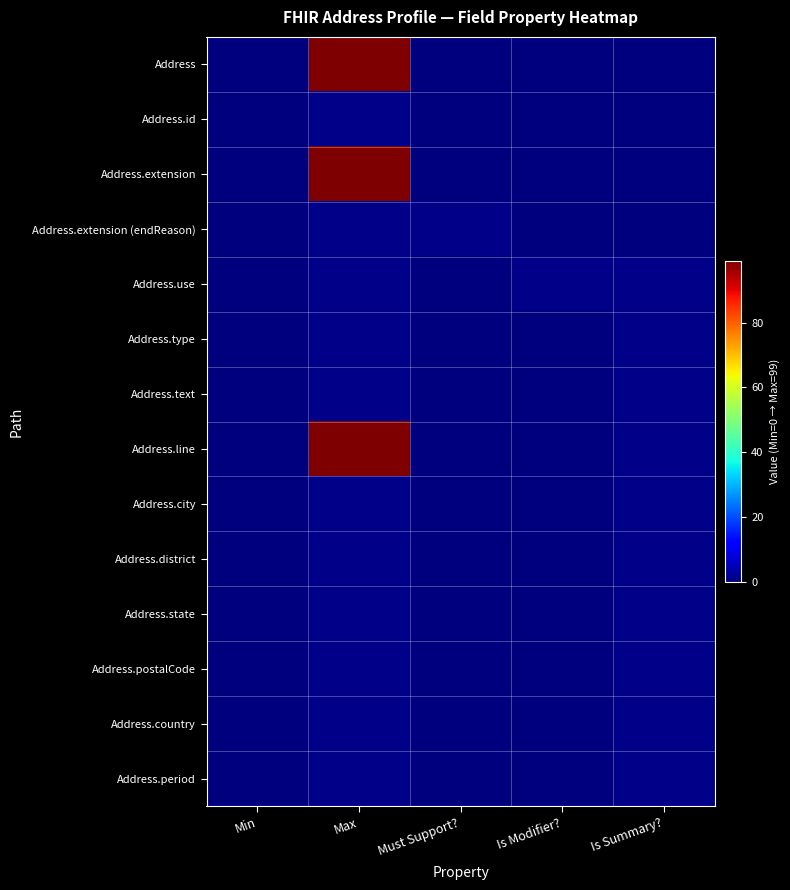

What is the total value across all series at Is Summary??

10